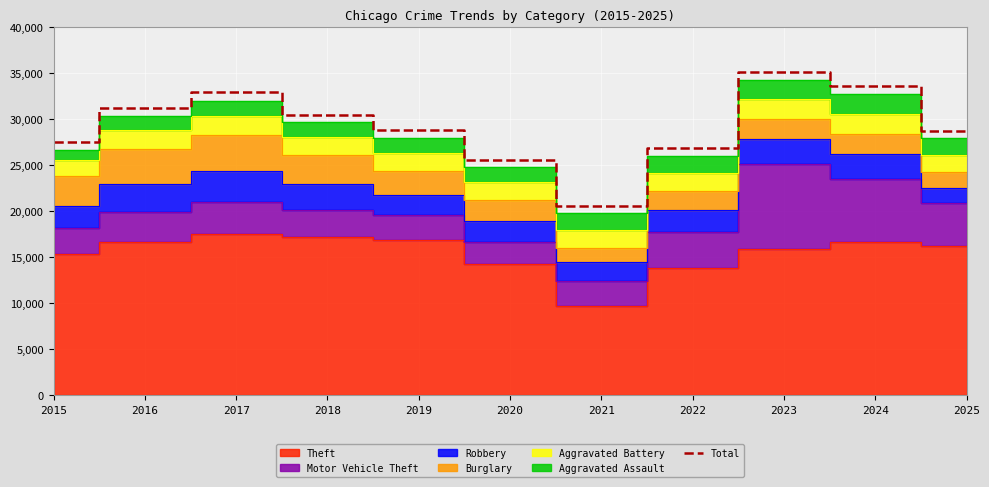

True or false: there are more than 0 points higher than both neighbors.

True